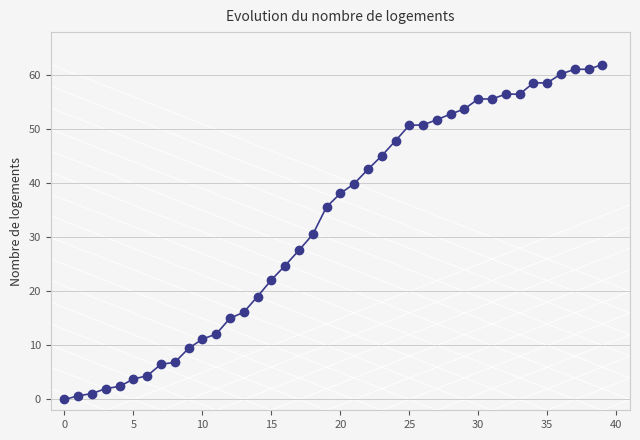

What is the value of the 33rd point from the left?

56.5